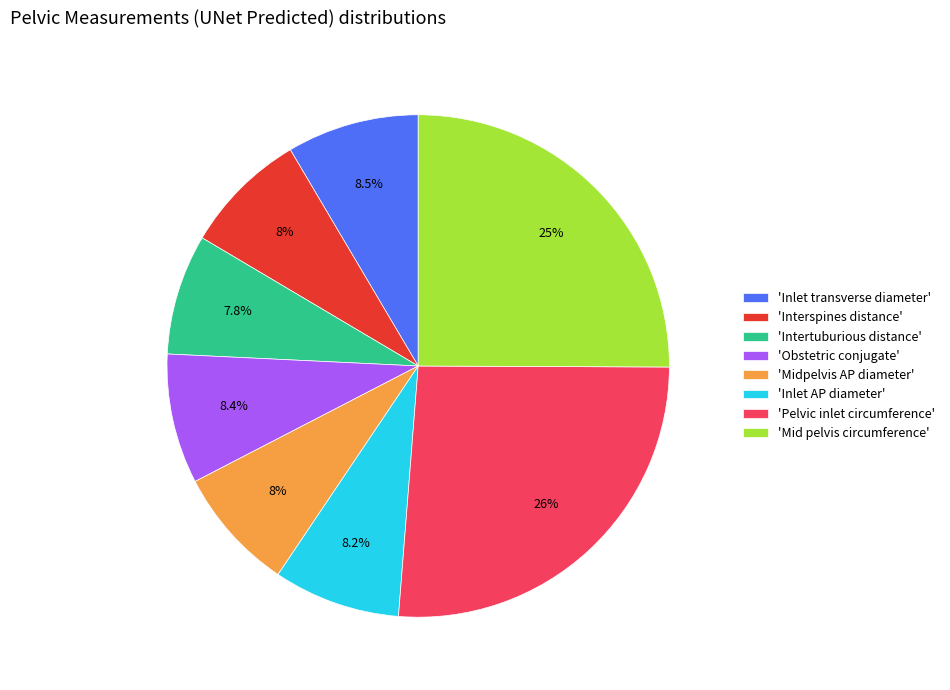

Which category has the biggest portion of the pie?

'Pelvic inlet circumference'